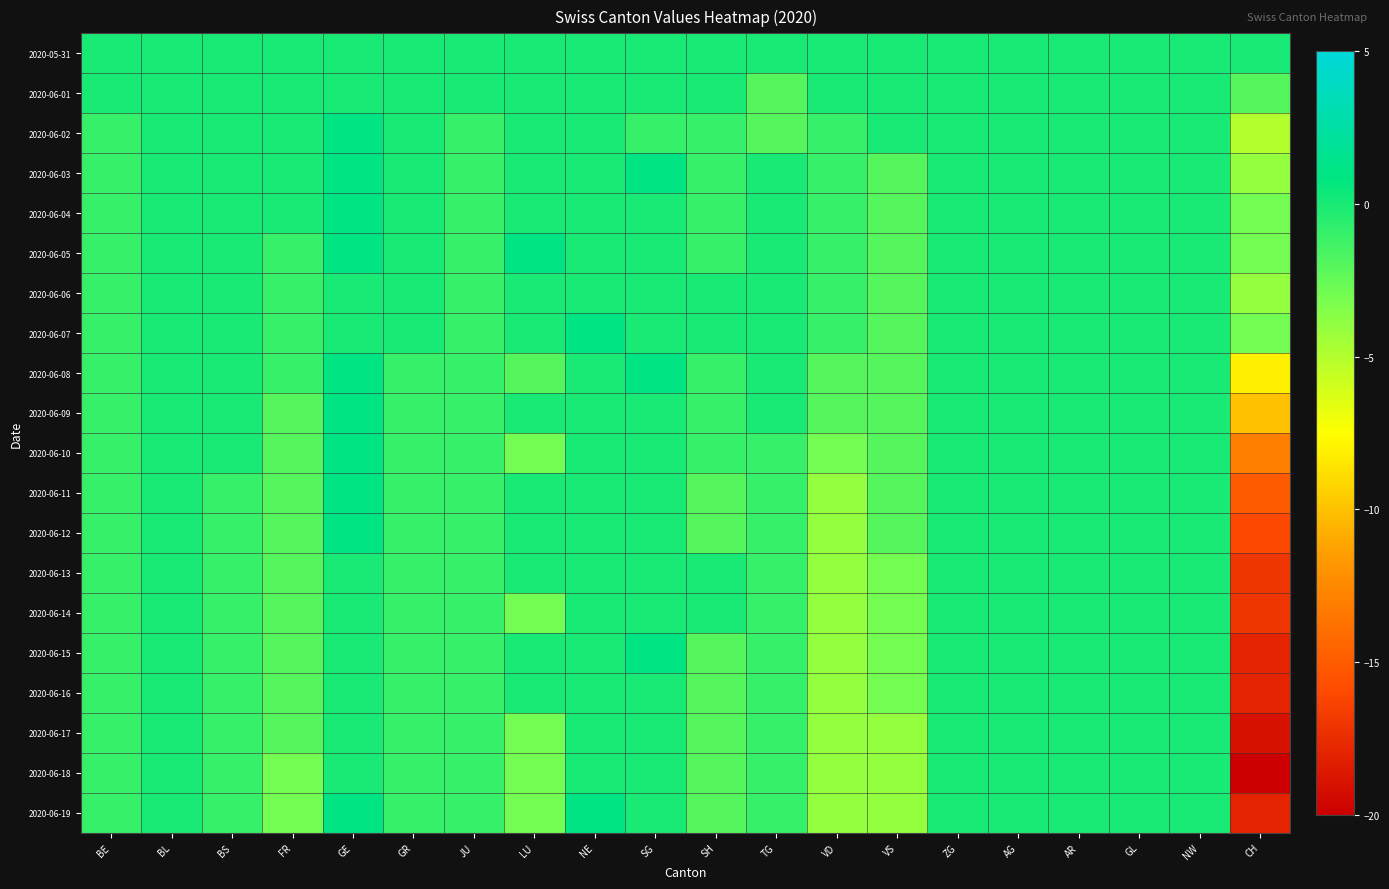

What is the total value across all series at SH?

-21